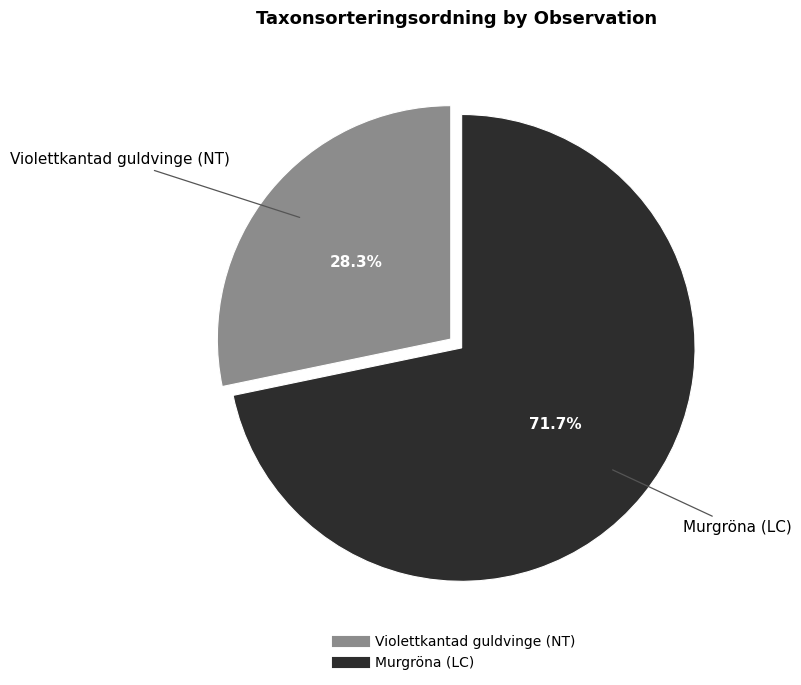

Is there a majority slice in this chart?

Yes